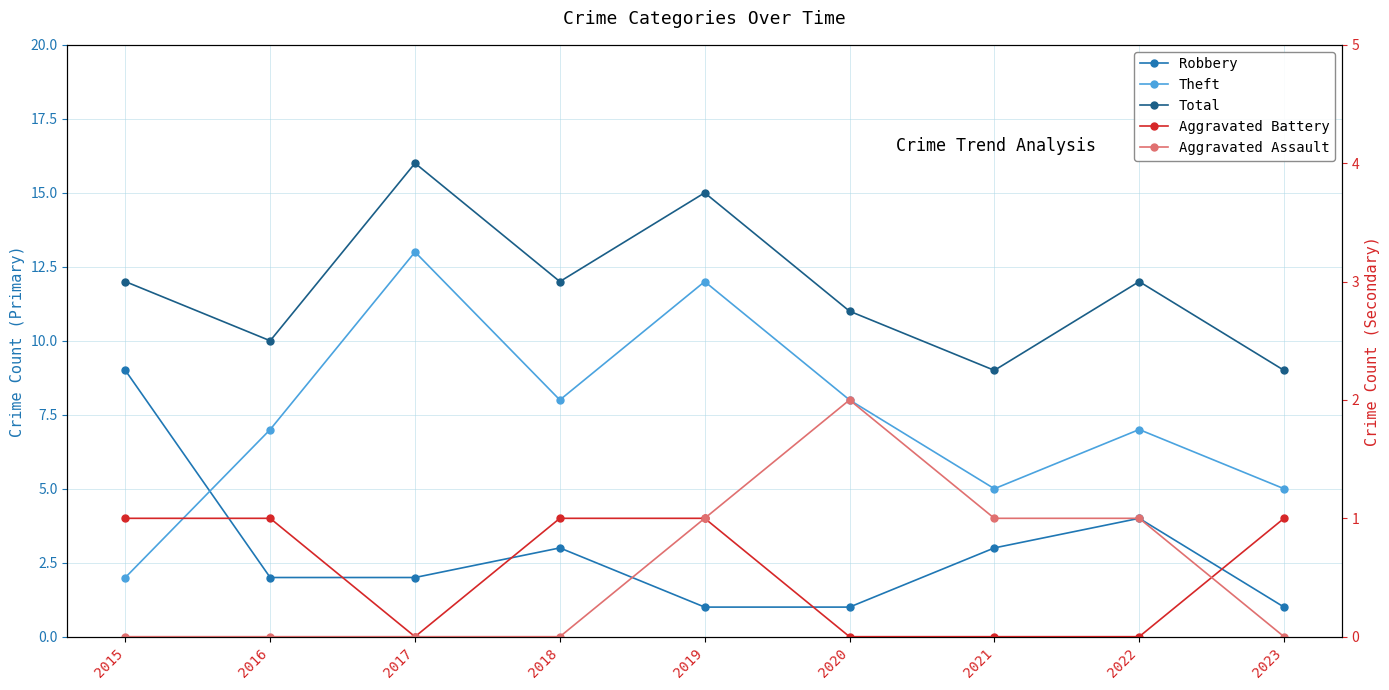

Which has a higher value, 2020 or 2019?

2020